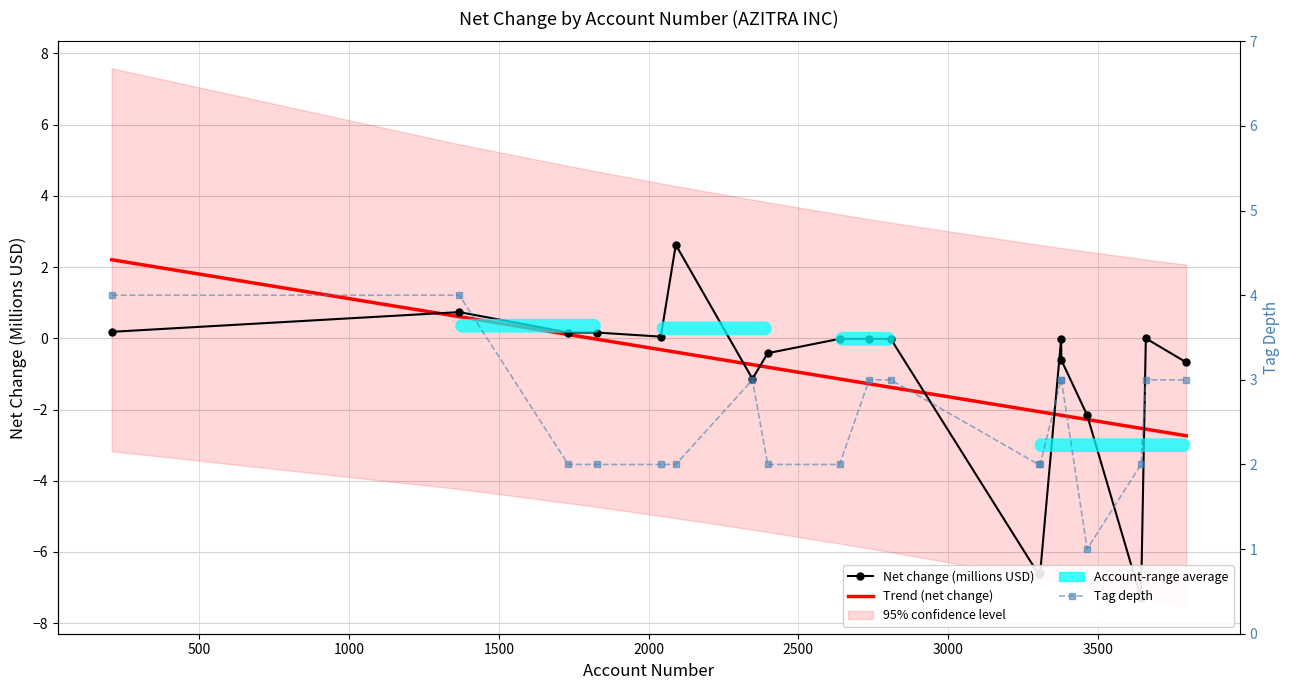

How many lines are shown in the chart?

3